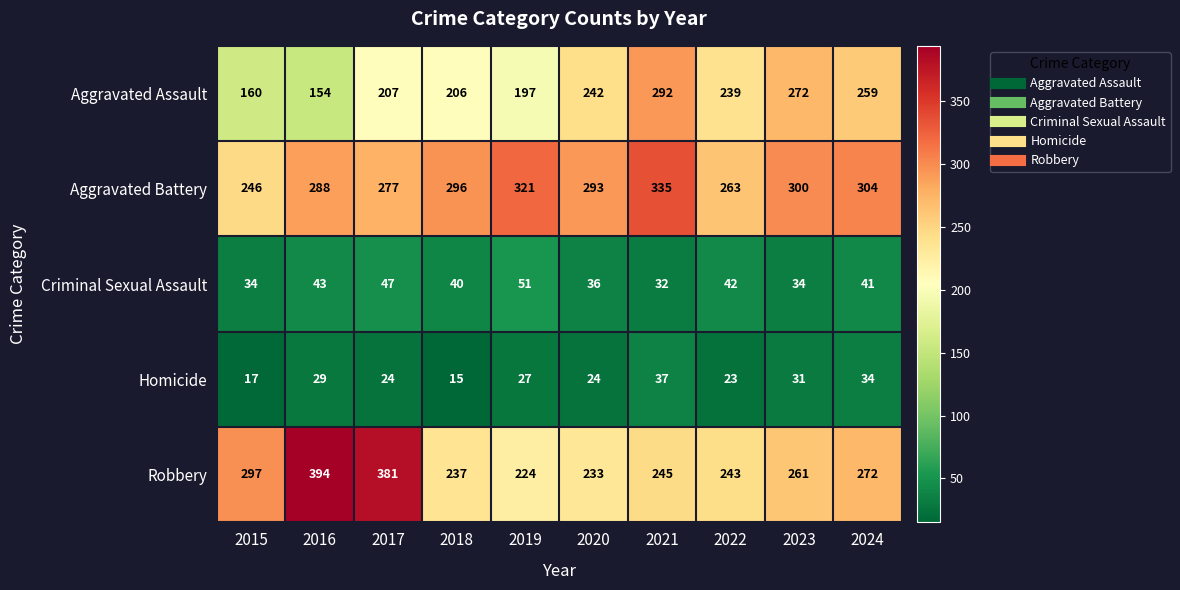

Where does the Criminal Sexual Assault series first go above 41?

2016